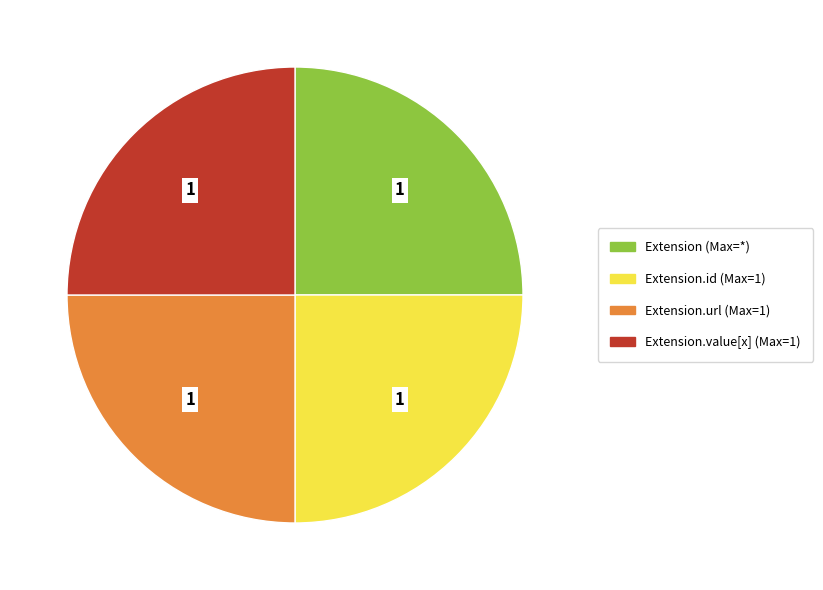

Is there any slice that represents more than half of the pie?

No